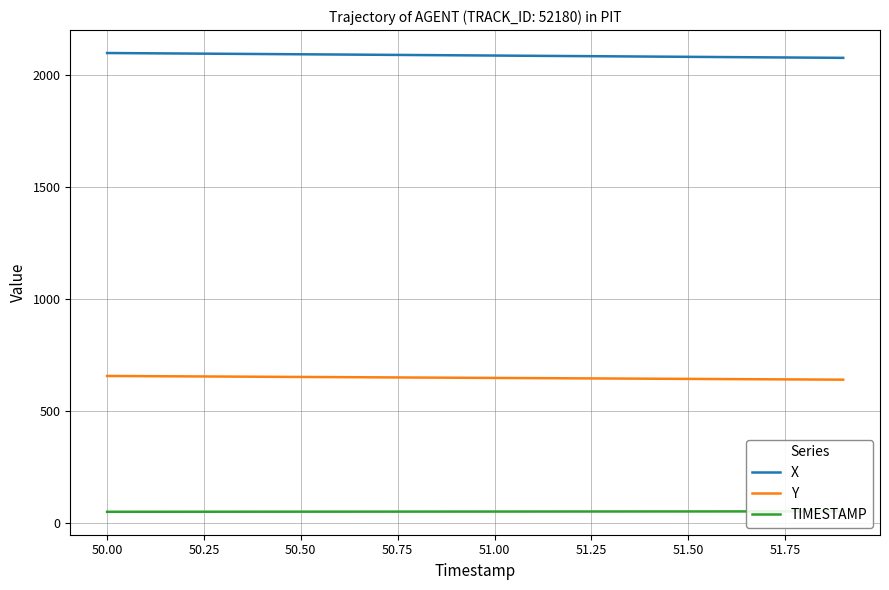

Which series has the widest spread of values?

X